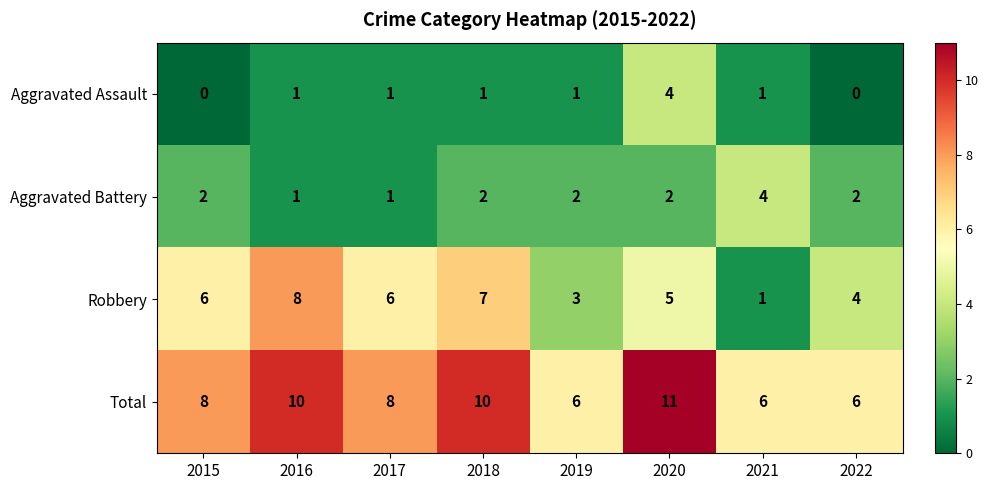

What is the total value across all series at 2020?

22